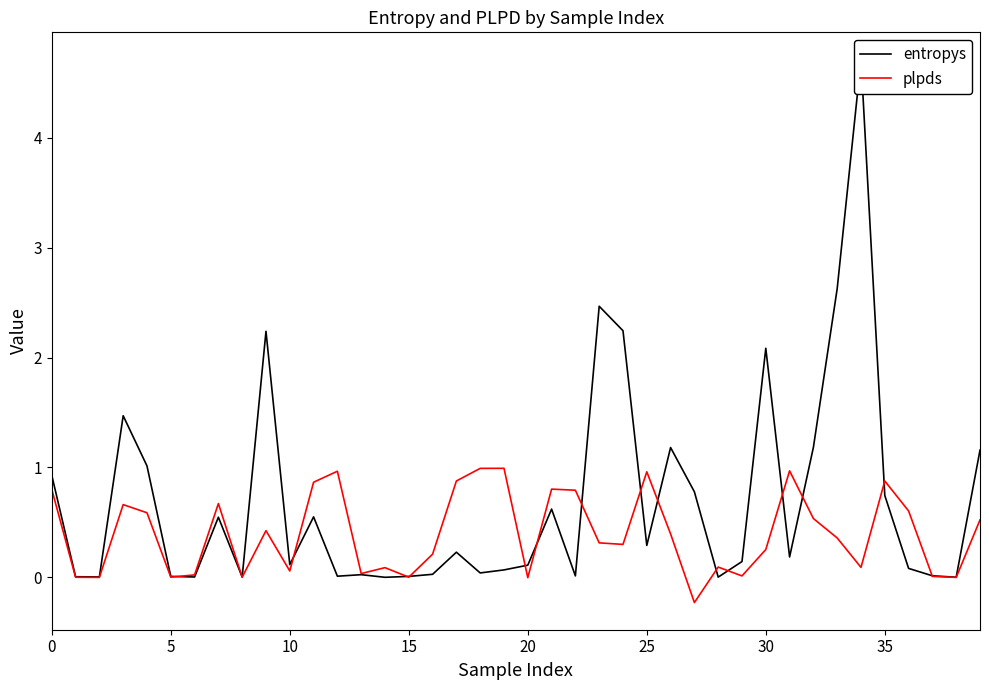

True or false: plpds and entropys cross at least once.

True